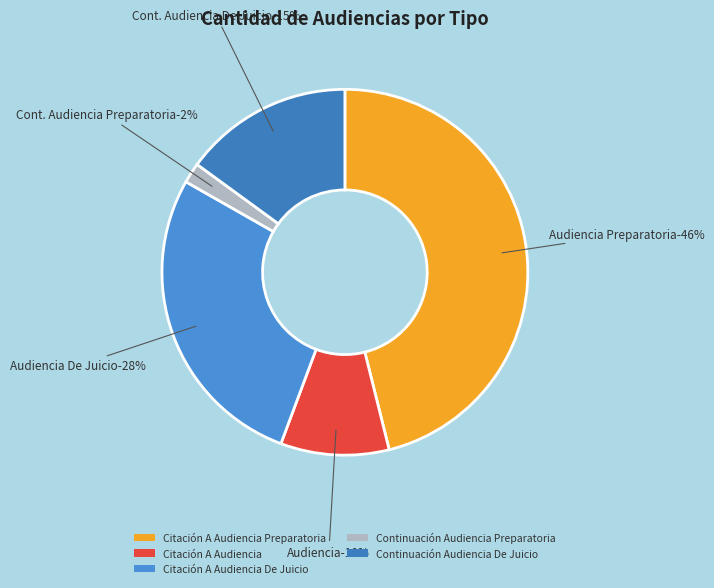

To the nearest percent, what portion does Citación A Audiencia represent?

10%